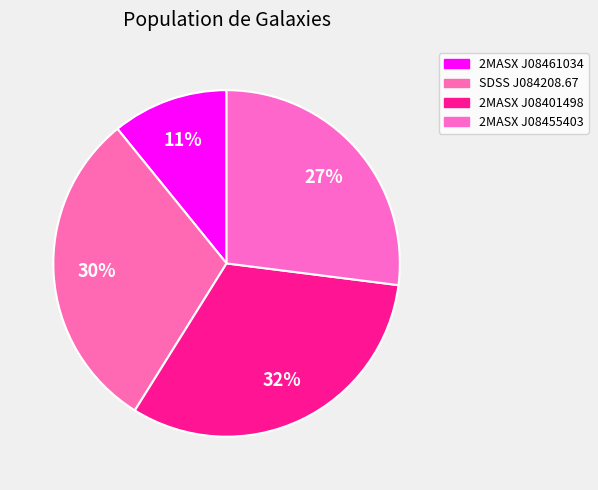

How many segments does this pie chart have?

4